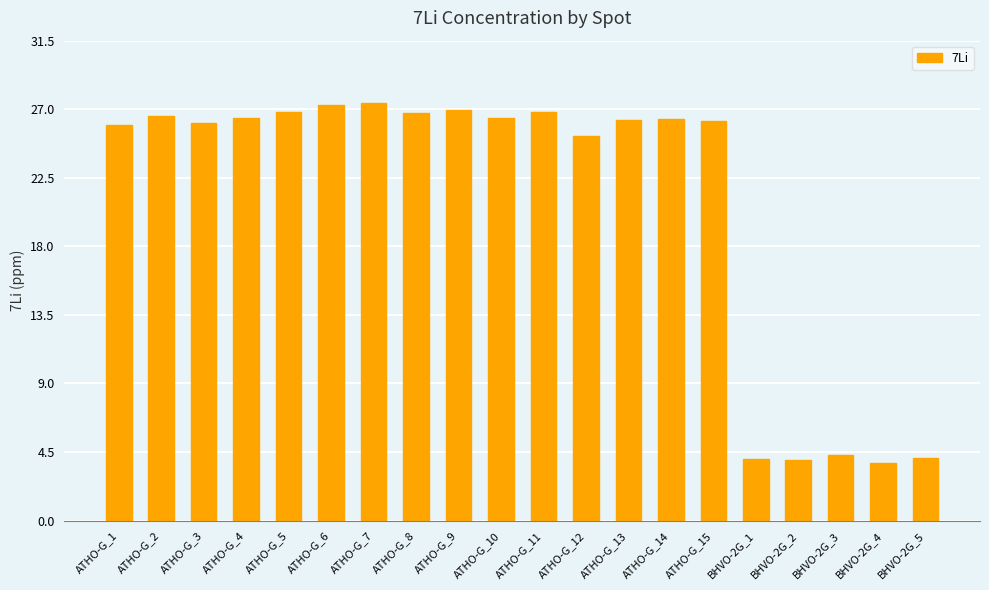

The value at ATHO-G_9 is 27.0. True or false?

True